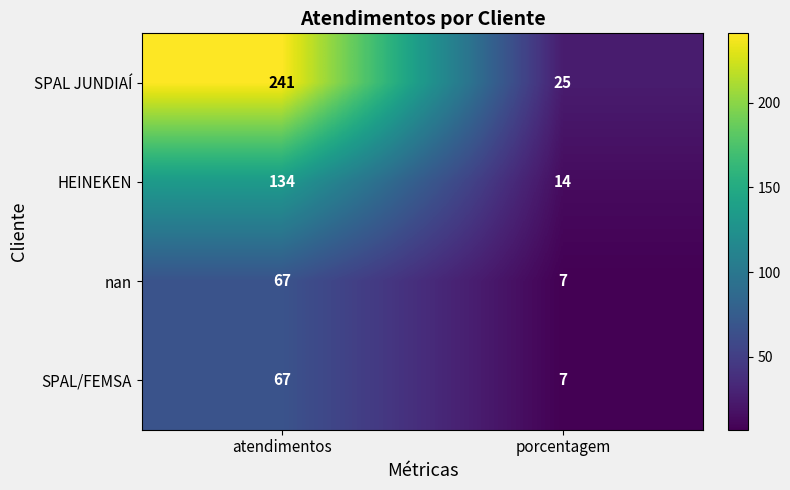

What is the difference between the highest and lowest values at atendimentos?

174